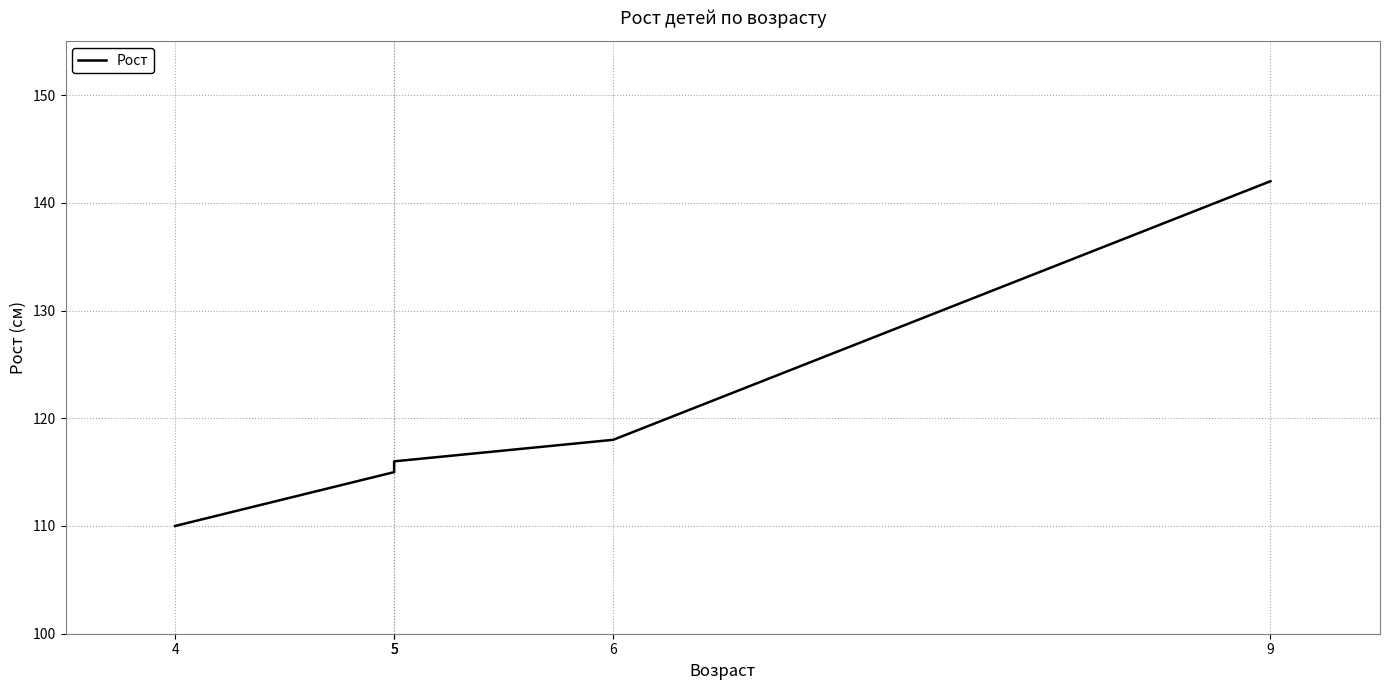

Rank the categories by value from highest to lowest.

9, 6, 5, 5, 4